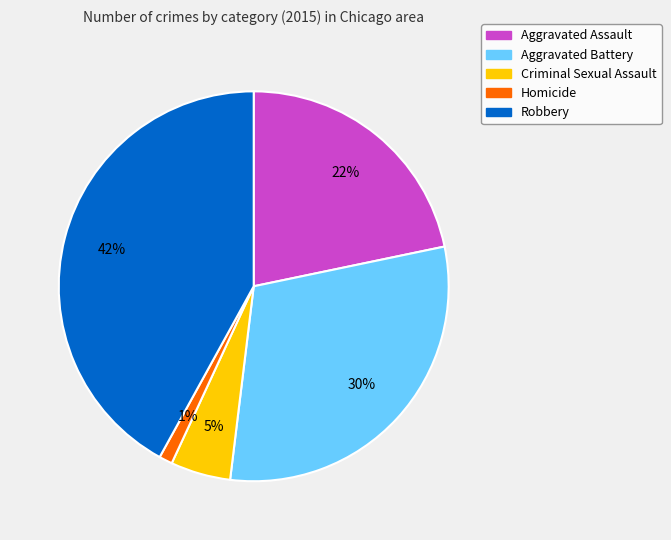

Rank the categories by value from lowest to highest.

Homicide, Criminal Sexual Assault, Aggravated Assault, Aggravated Battery, Robbery